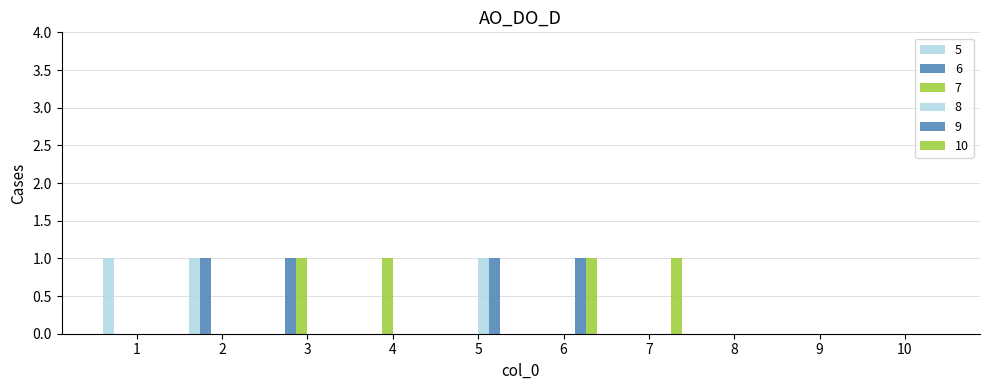

What is the difference between the second highest and second lowest values in the 10 series?

1